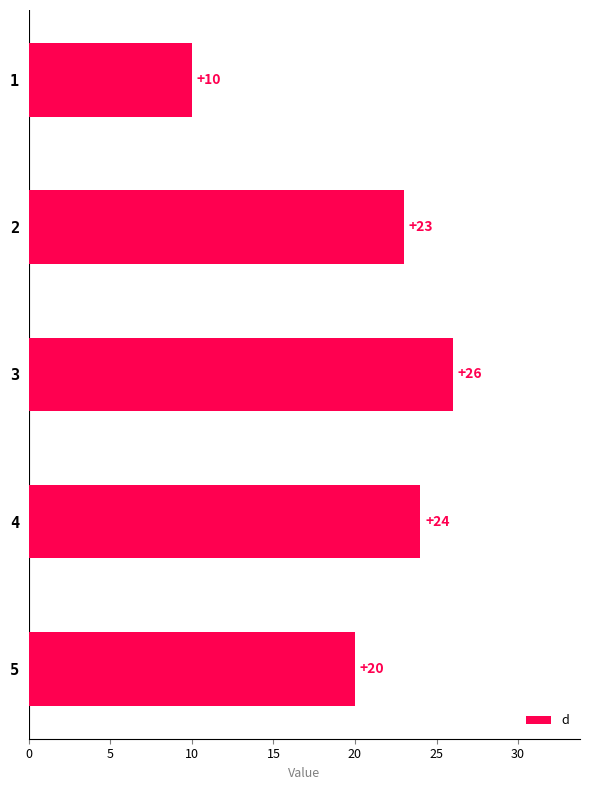

What is the maximum value shown in the chart?

26